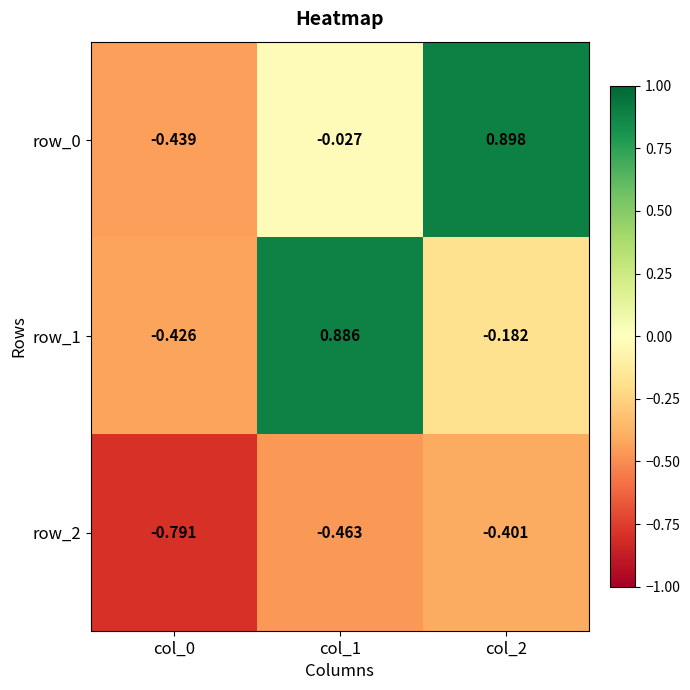

Is the value of row_0 at col_1 greater than the value of row_2 at col_1?

Yes